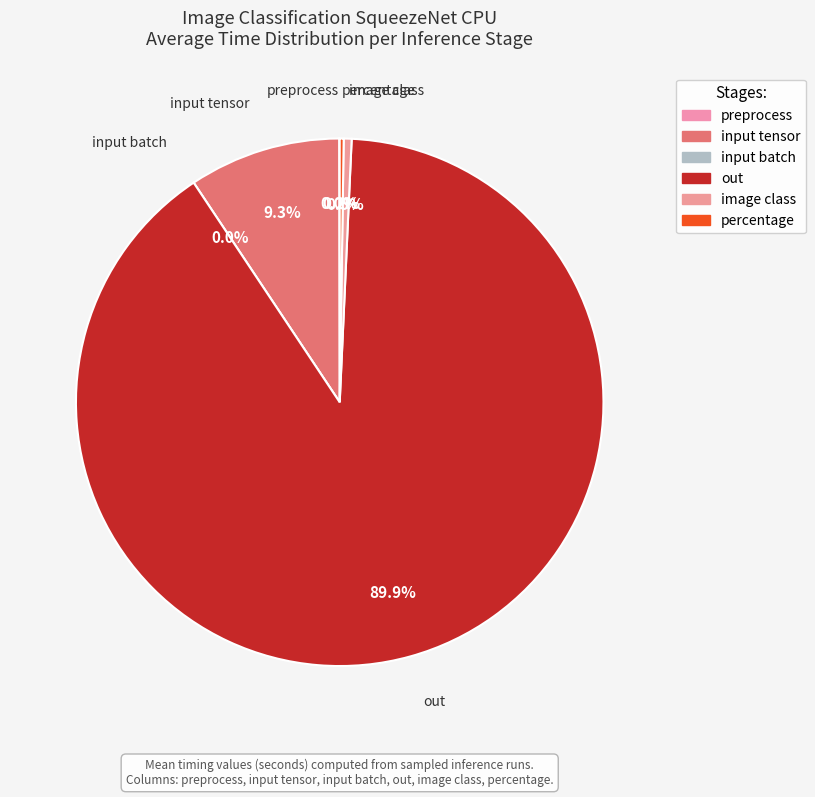

True or false: percentage accounts for 14% of the total.

False